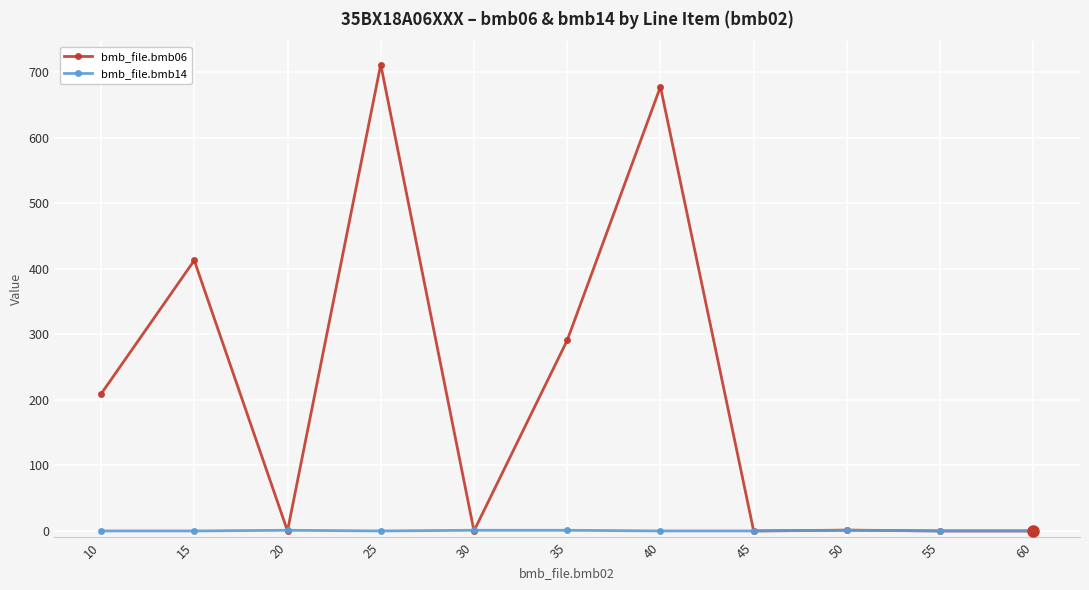

True or false: bmb_file.bmb06 has more than 1 interior local peaks.

True